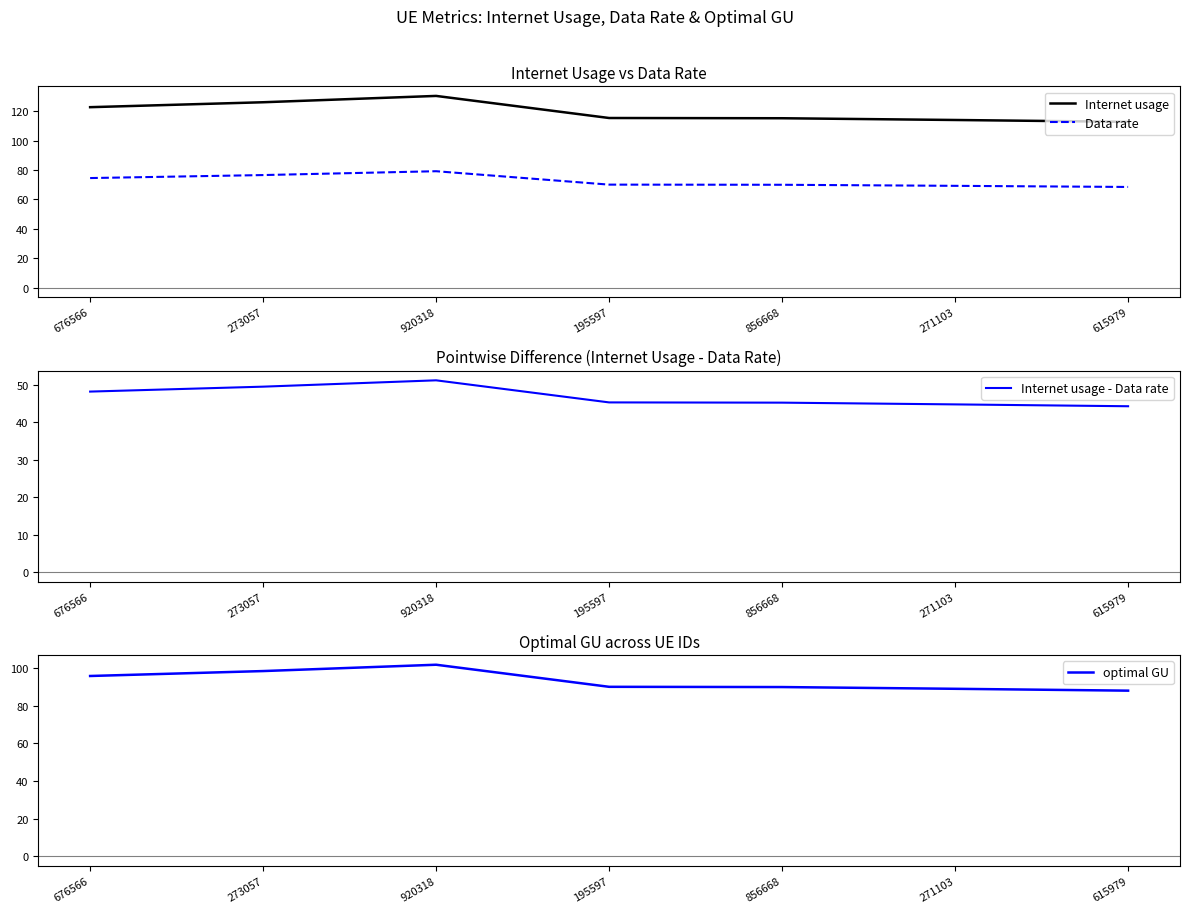

What is the difference between the second highest and second lowest values in the Internet usage series?

12.1